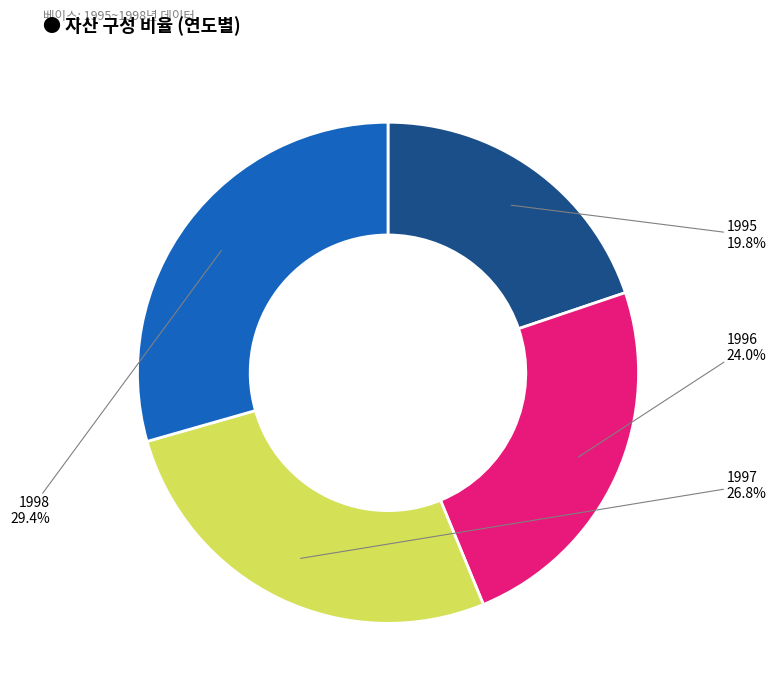

Is it true that 1997 is 12% of the pie?

False